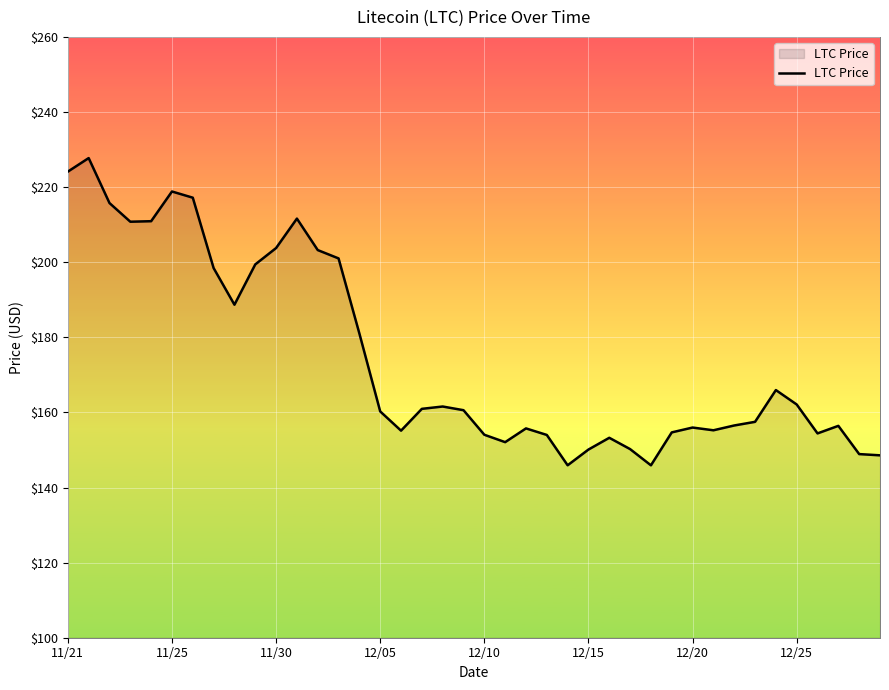

What is the greatest value displayed?

227.7